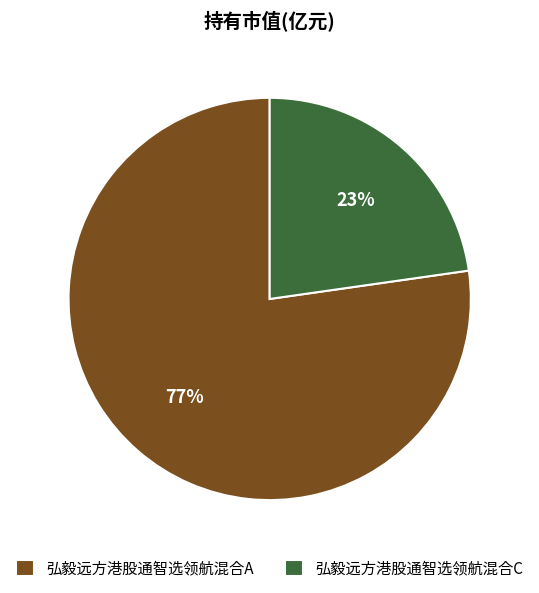

What is the majority slice?

弘毅远方港股通智选领航混合A